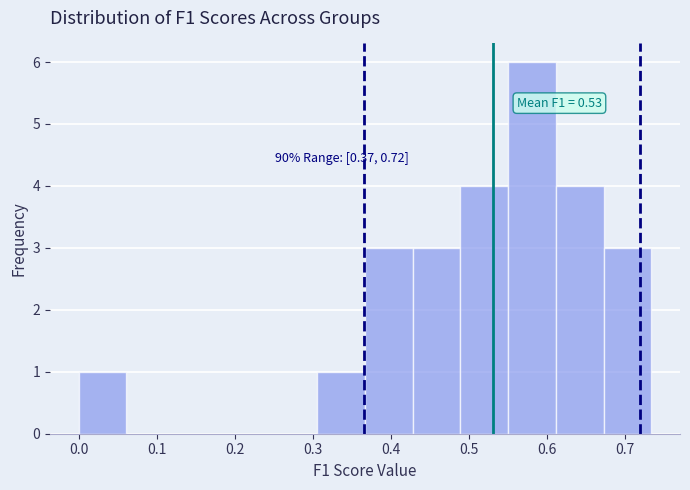

Over which range of the x-axis is the bar tallest?

0.55 to 0.61